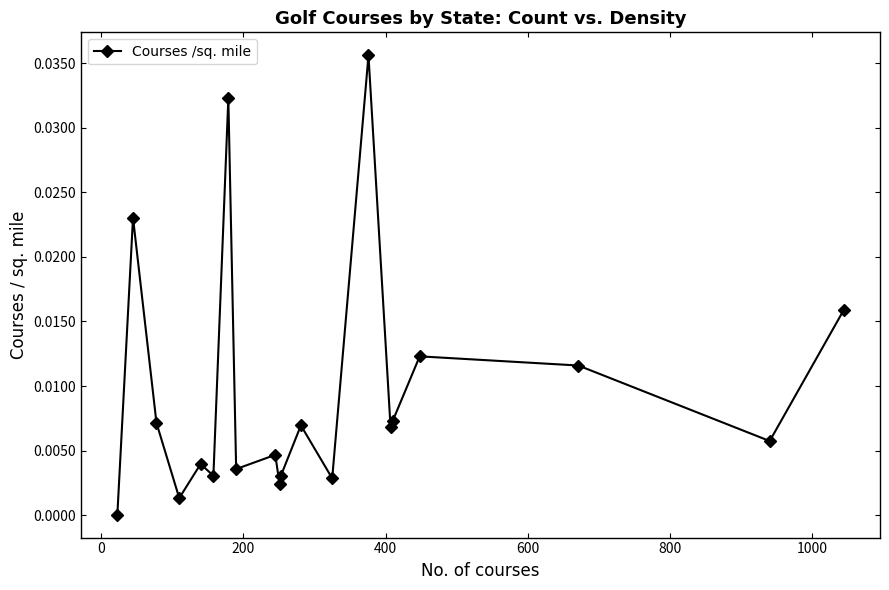

How many data points does each series have?

20